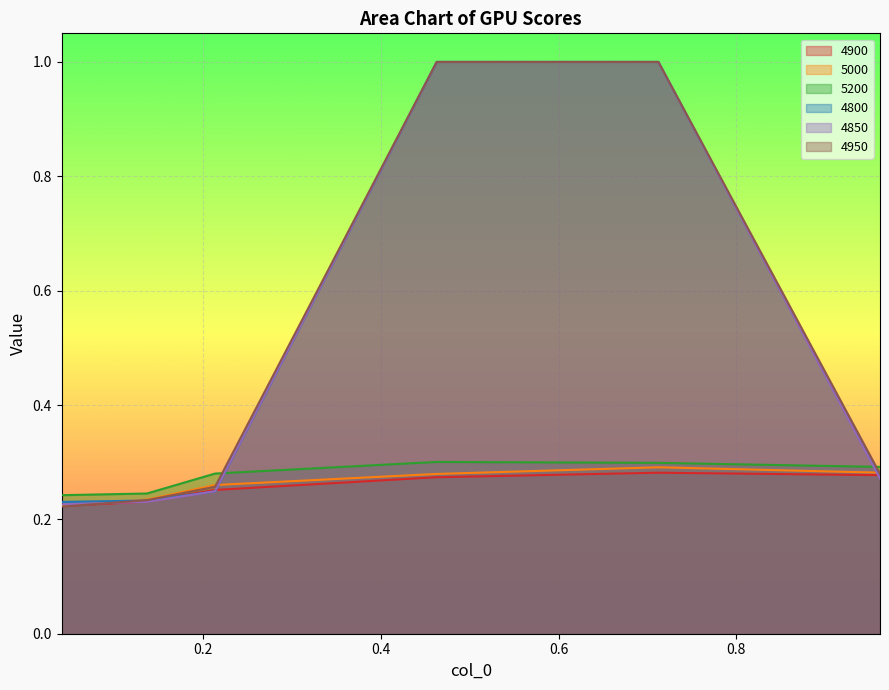

What is the difference between the maximum and minimum values in the 4850 series?

0.8